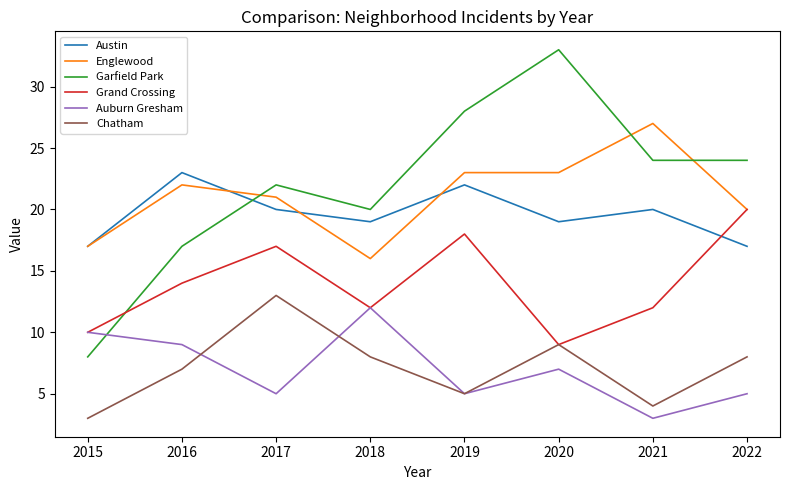

Which series has the widest spread of values?

Garfield Park